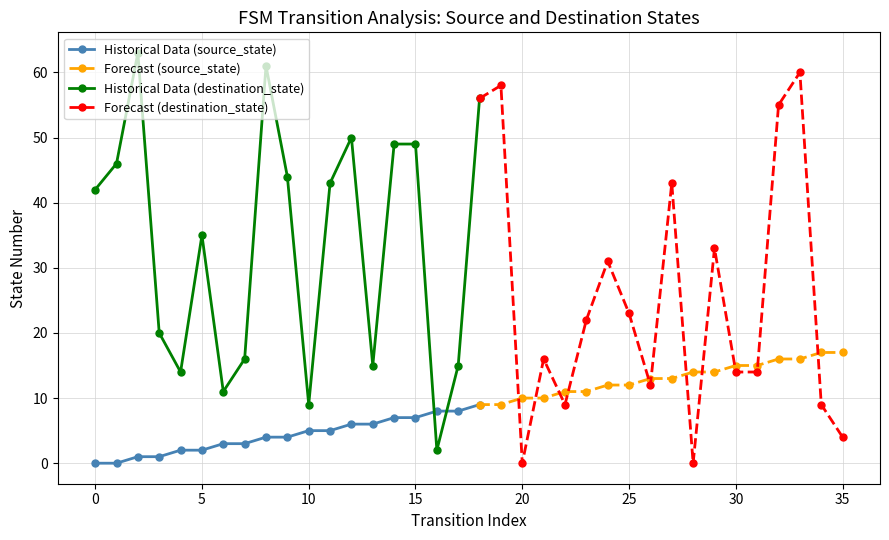

What is the difference between the maximum and second lowest values in the destination_state series?

63